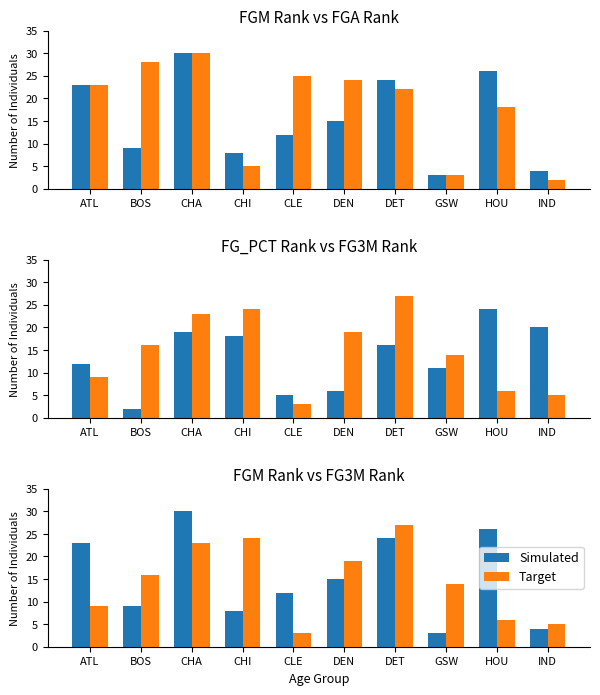

The Target series shows 7 at IND. True or false?

False